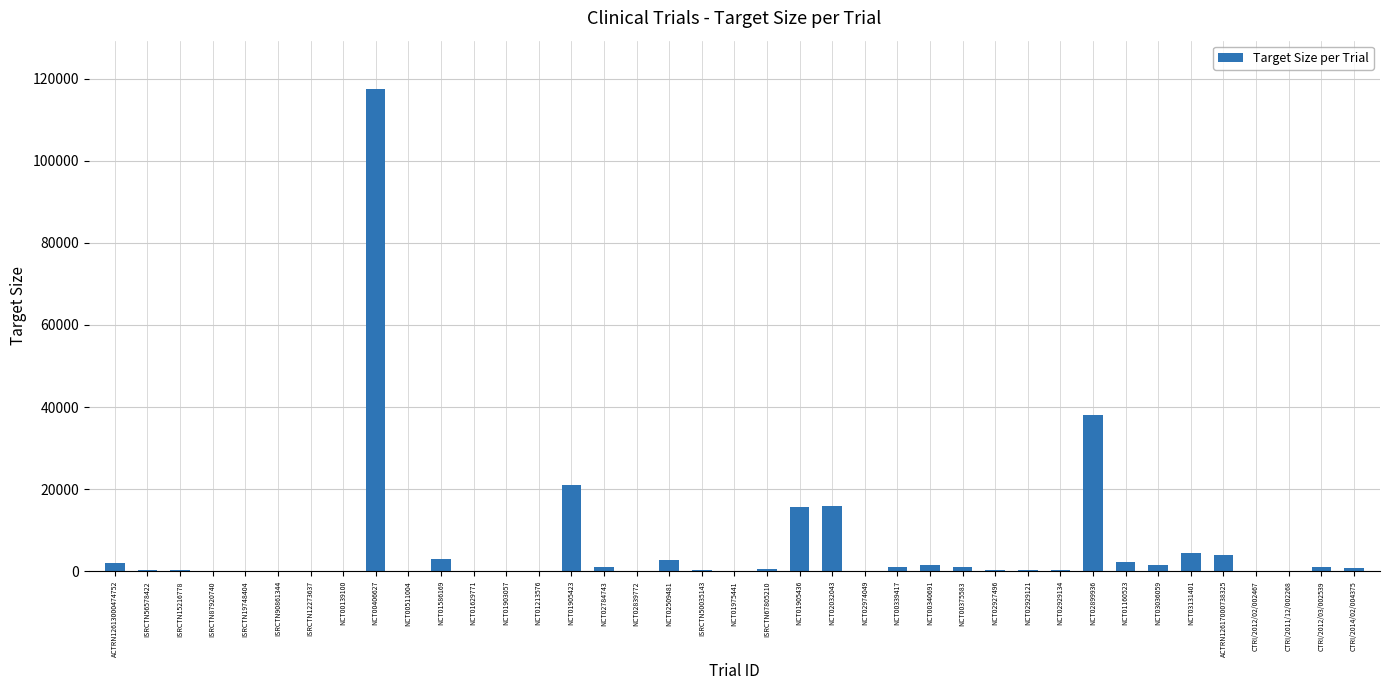

What is the maximum value shown in the chart?

117500